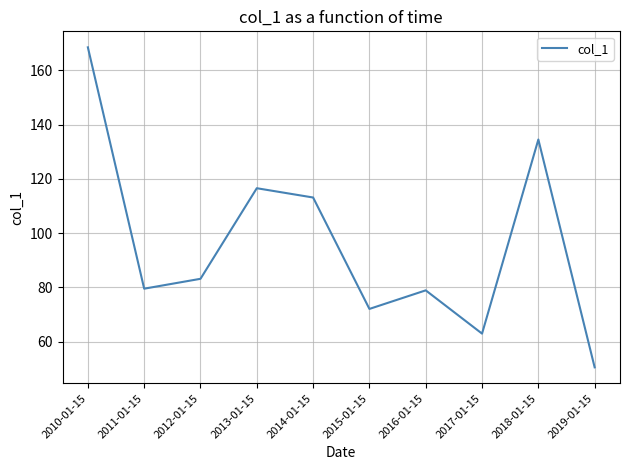

Approximately how many times larger is the value at 2018-01-15 compared to 2016-01-15?

1.7